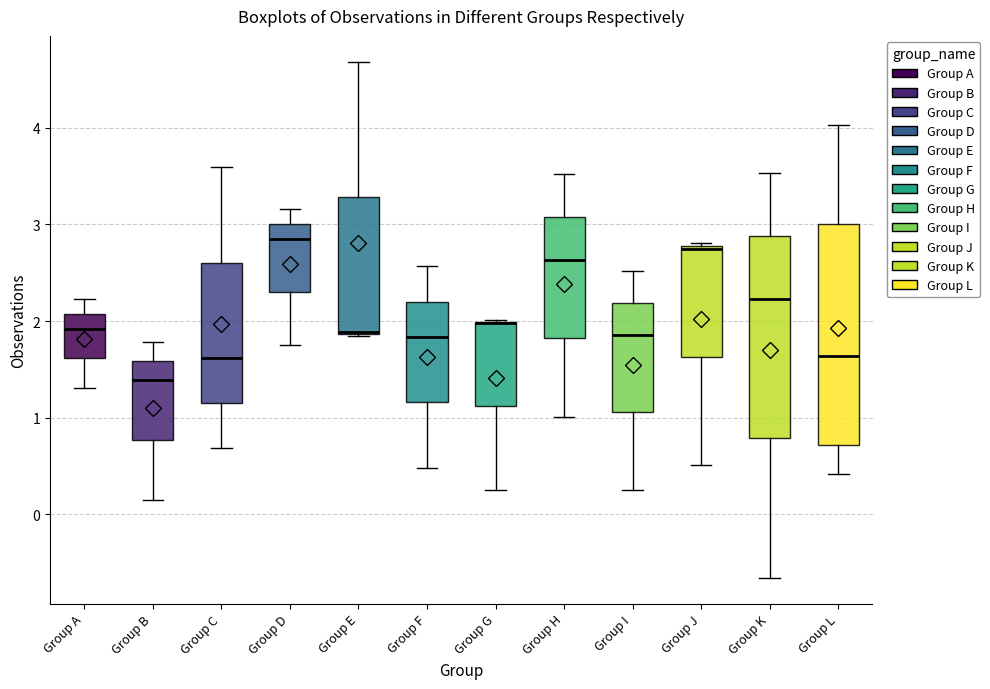

Where does the lower whisker of the box for Group L end on the y-axis? The values are not printed on the chart, so give them approximately, as read against the axis.

0.4